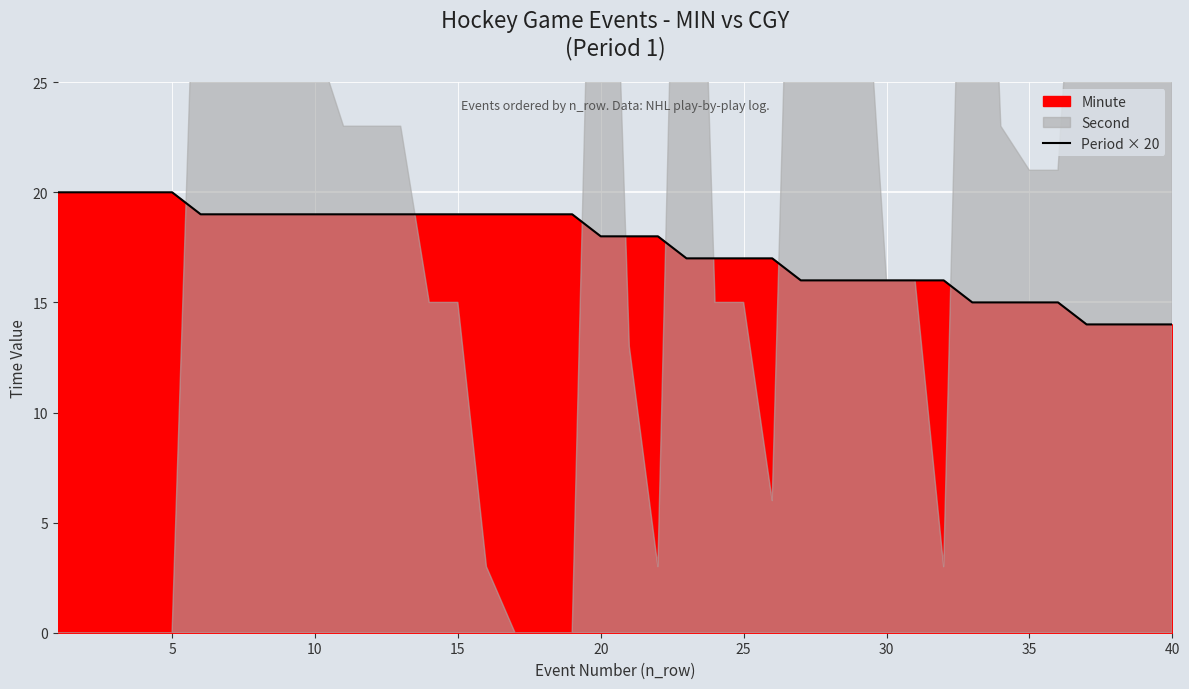

True or false: the data has more than 0 interior local peaks.

False